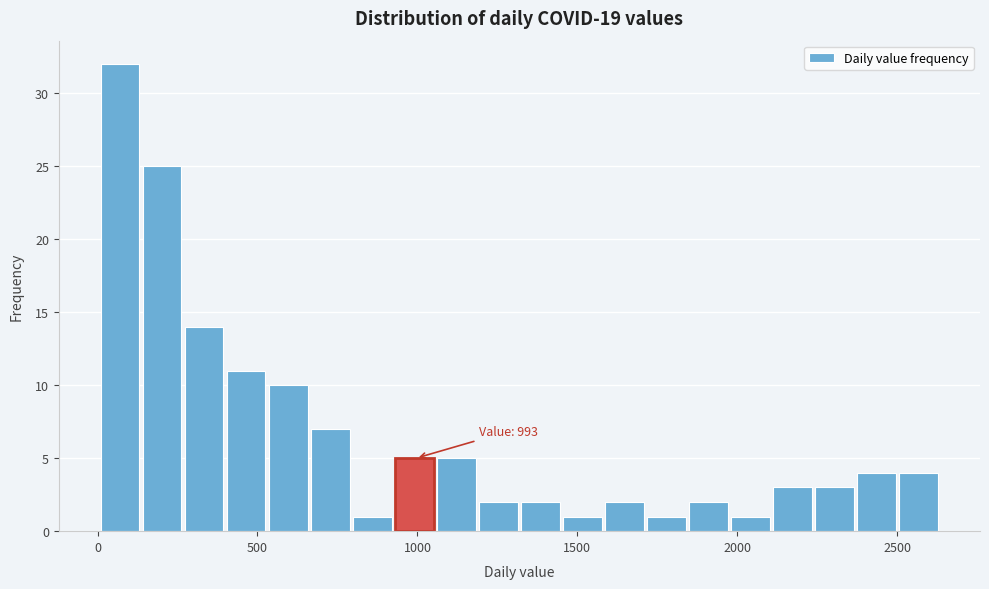

Read against the x-axis, roughly where is the centre of the tallest bar?

50